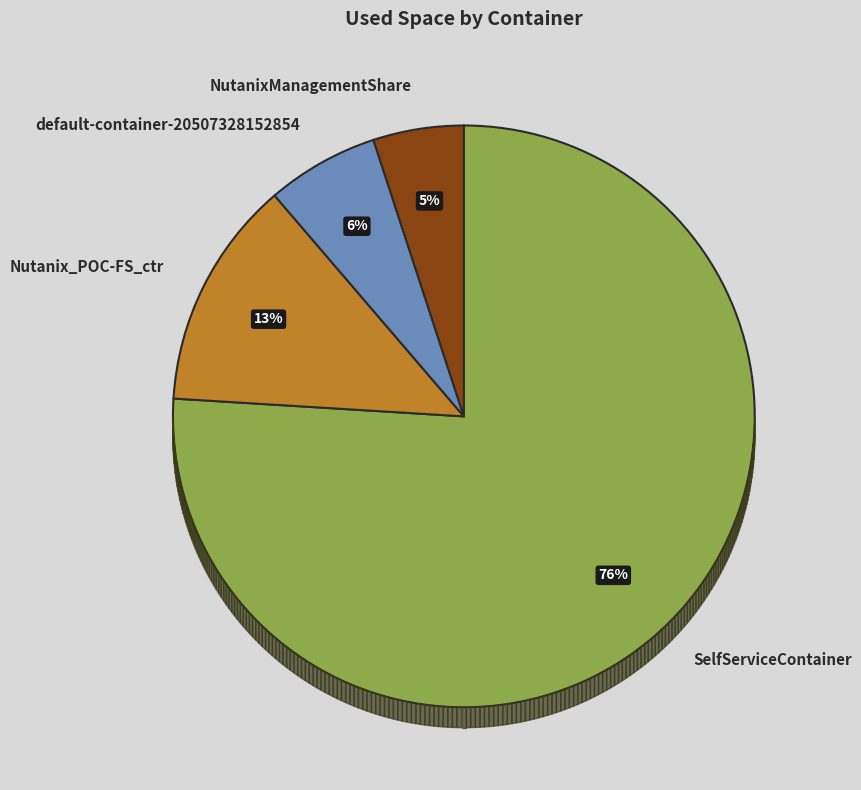

To the nearest percent, what is the difference between the NutanixManagementShare and SelfServiceContainer slice percentages?

71%